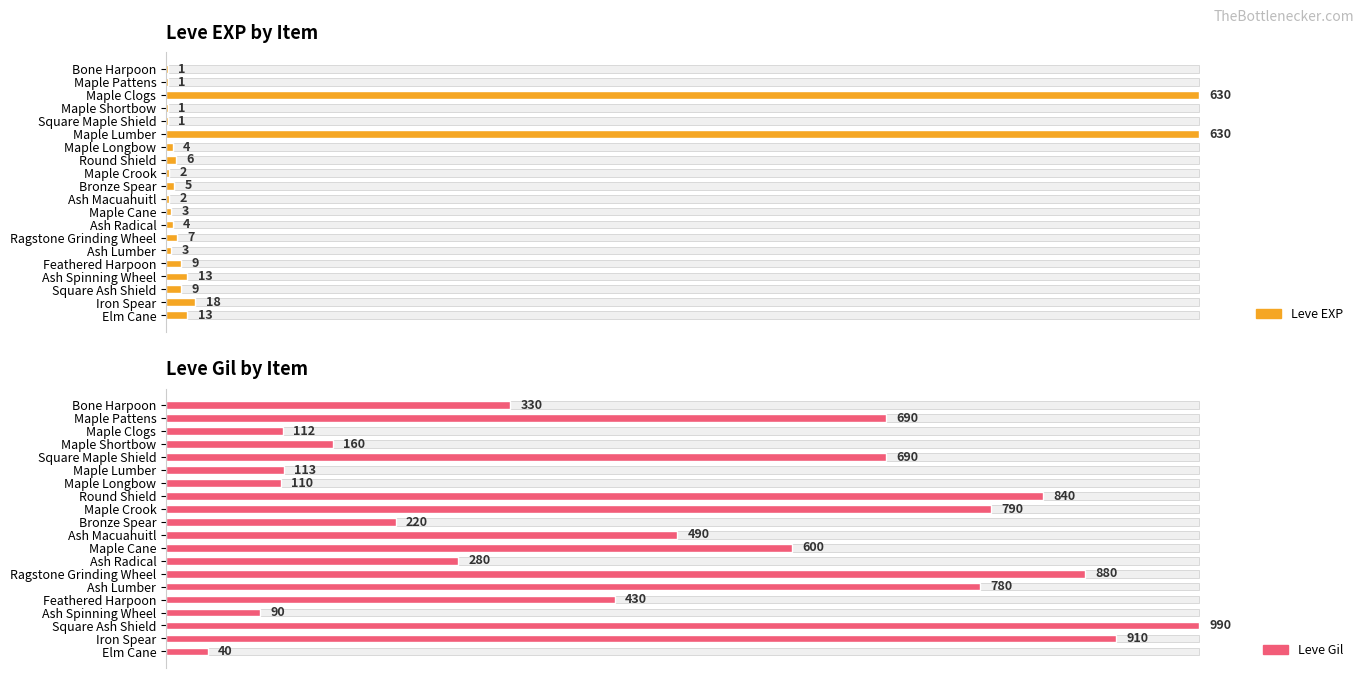

Which series has the largest total across all categories?

Leve Gil